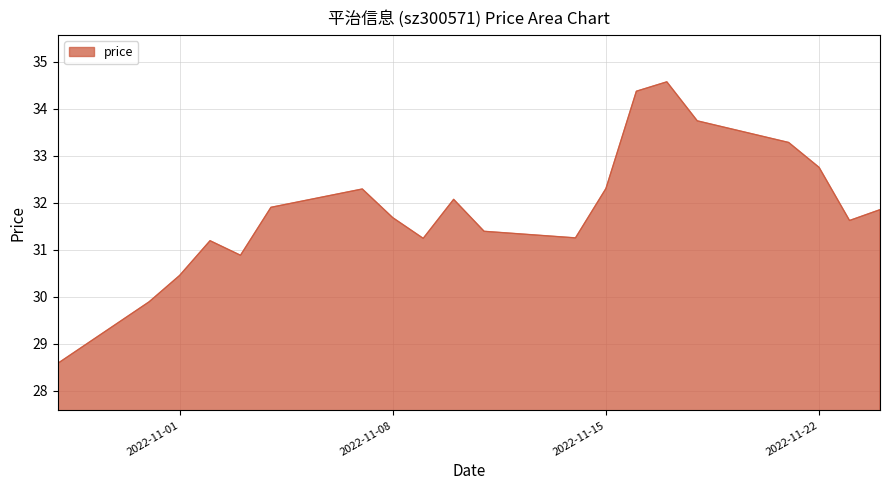

What is the smallest value displayed?

28.6